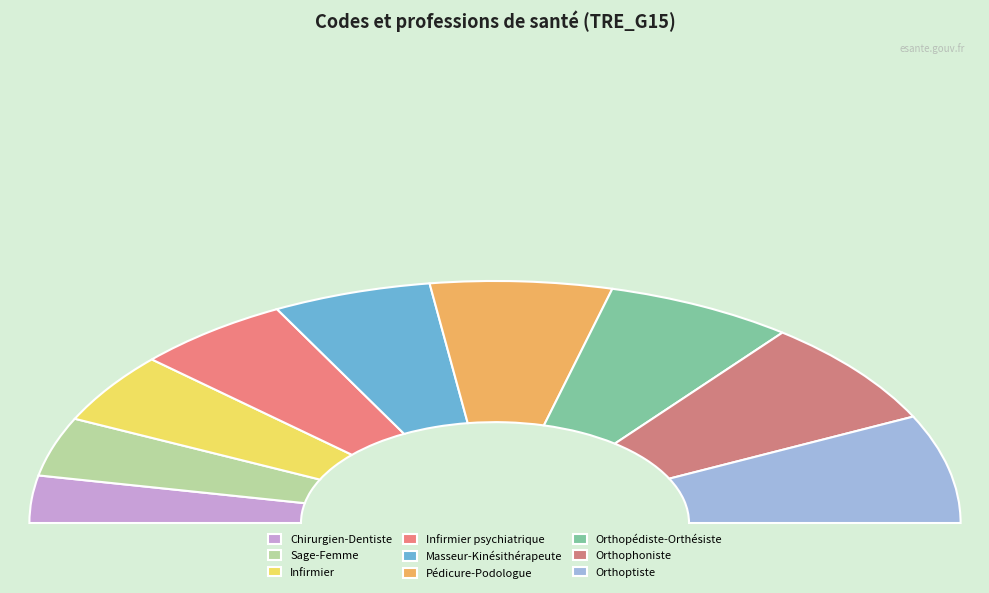

Does Pédicure-Podologue represent more than half of the total?

No